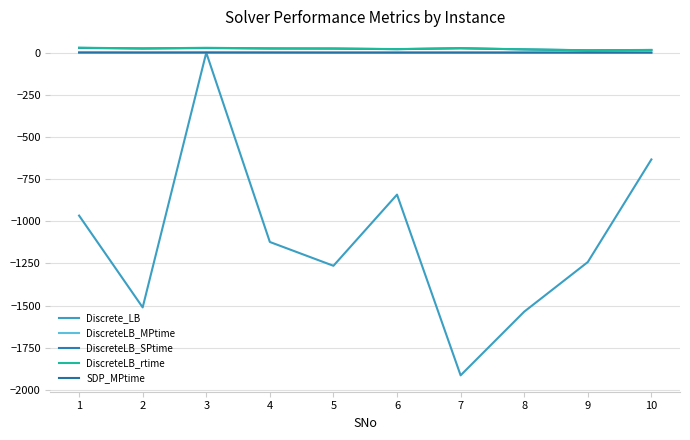

How many categories are shown in the chart?

10